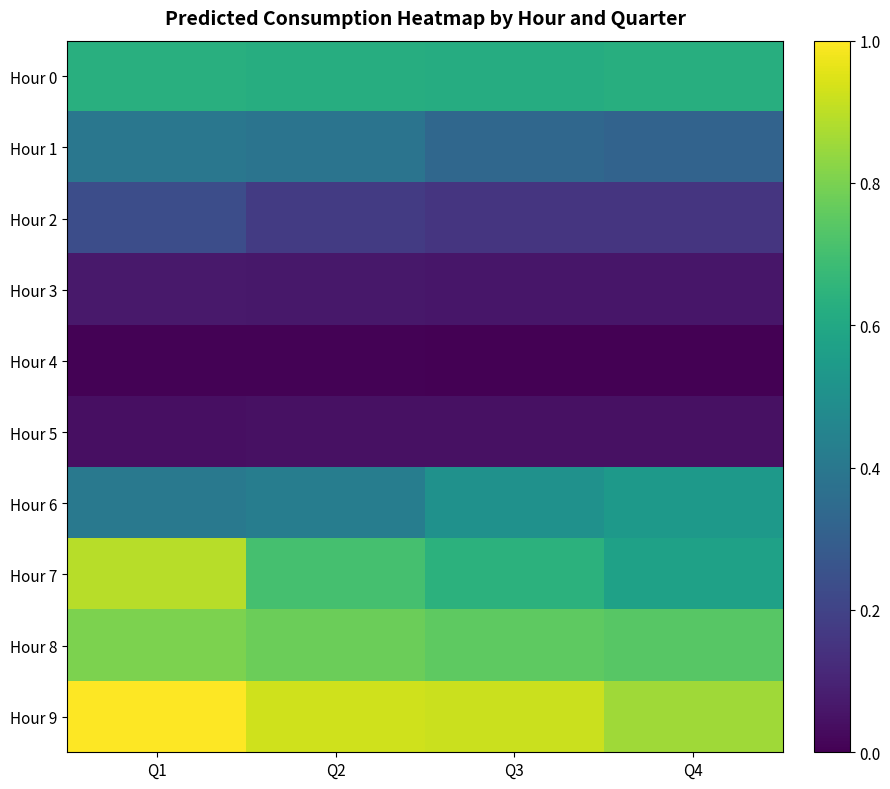

Reading left to right, what are all the values shown in this chart?

Hour 0: Q1=0.6	Q2=0.6	Q3=0.6	Q4=0.6
Hour 1: Q1=0.4	Q2=0.4	Q3=0.3	Q4=0.3
Hour 2: Q1=0.2	Q2=0.2	Q3=0.2	Q4=0.2
Hour 3: Q1=0.1	Q2=0.1	Q3=0.1	Q4=0.1
Hour 4: Q1=0.0	Q2=0.0	Q3=0.0	Q4=0.0
Hour 5: Q1=0.0	Q2=0.0	Q3=0.0	Q4=0.0
Hour 6: Q1=0.4	Q2=0.4	Q3=0.5	Q4=0.5
Hour 7: Q1=0.9	Q2=0.7	Q3=0.6	Q4=0.6
Hour 8: Q1=0.8	Q2=0.8	Q3=0.8	Q4=0.7
Hour 9: Q1=1.0	Q2=0.9	Q3=0.9	Q4=0.9